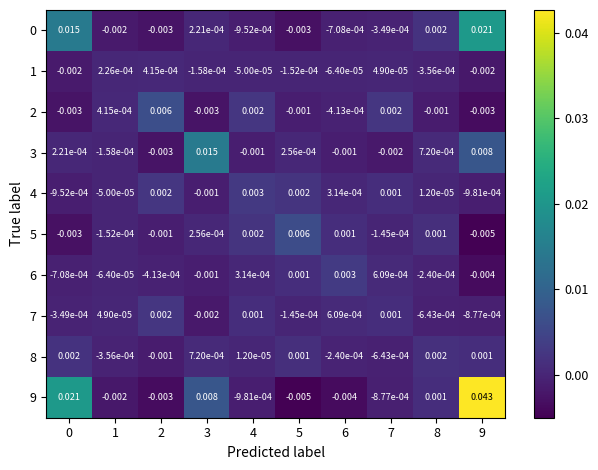

Is the value of 7 at 0 greater than the value of 1 at 1?

No